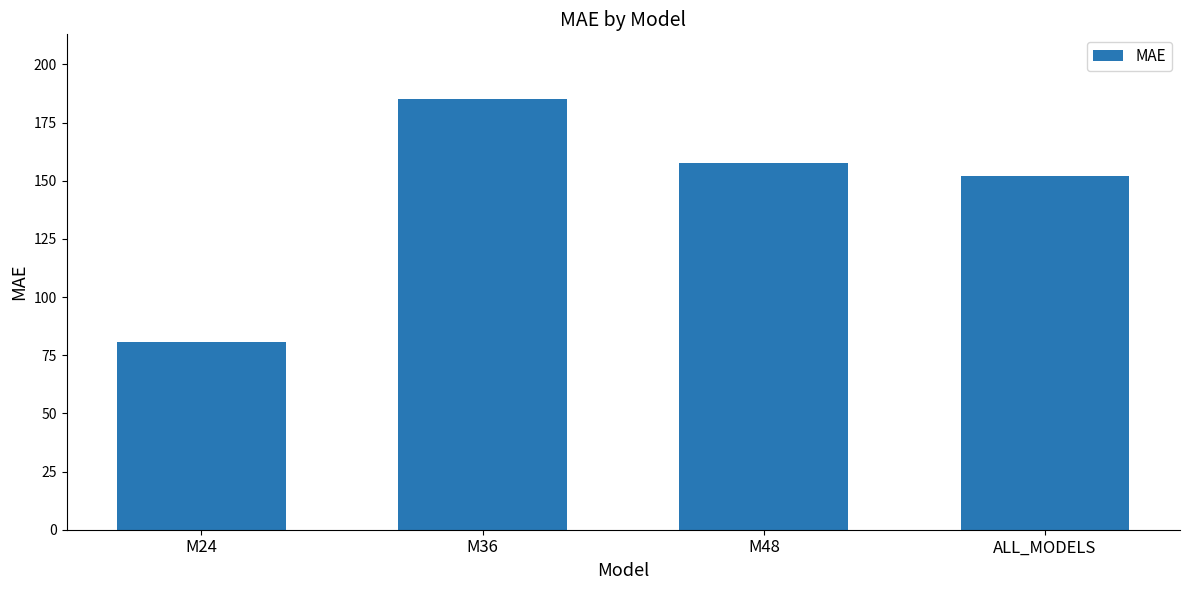

How many values are below 157?

2